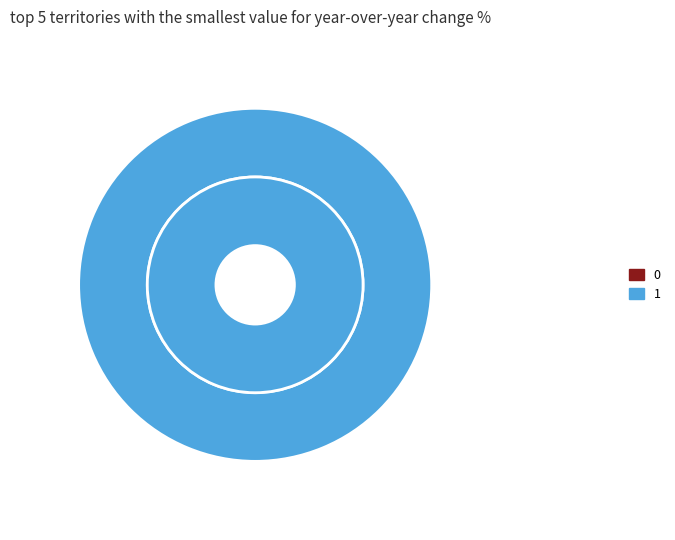

Count the number of slices in the pie.

2